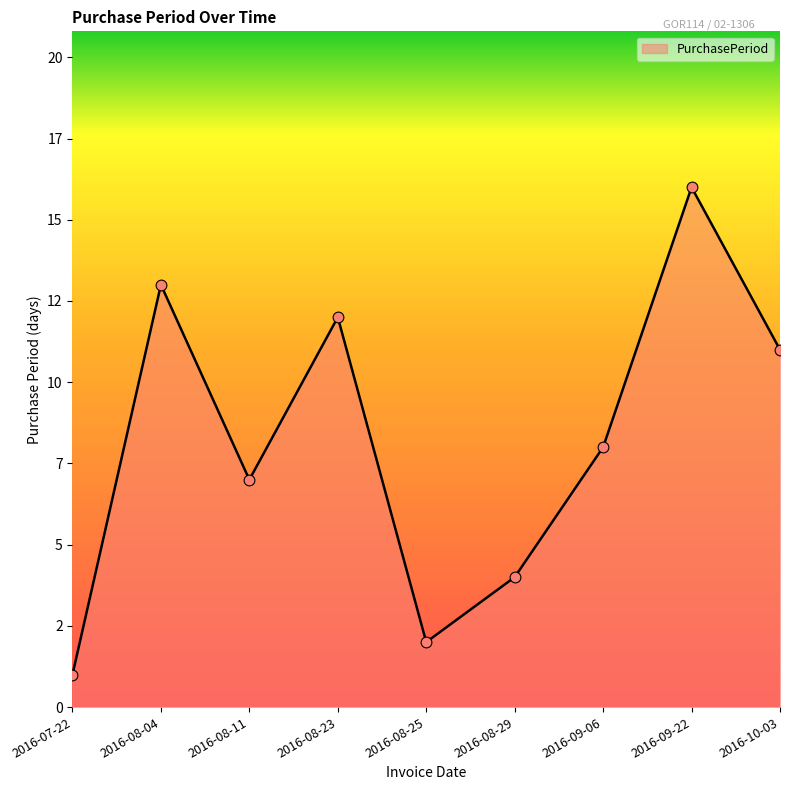

Between 2016-08-25 and 2016-08-29, which is larger?

2016-08-29